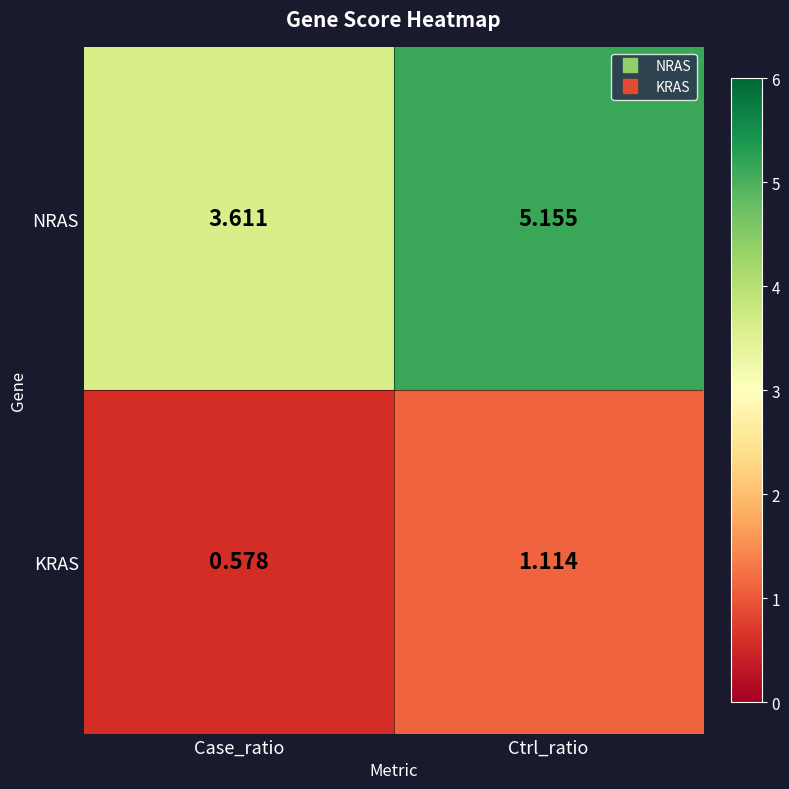

List the series in order of their overall mean, lowest first.

KRAS, NRAS